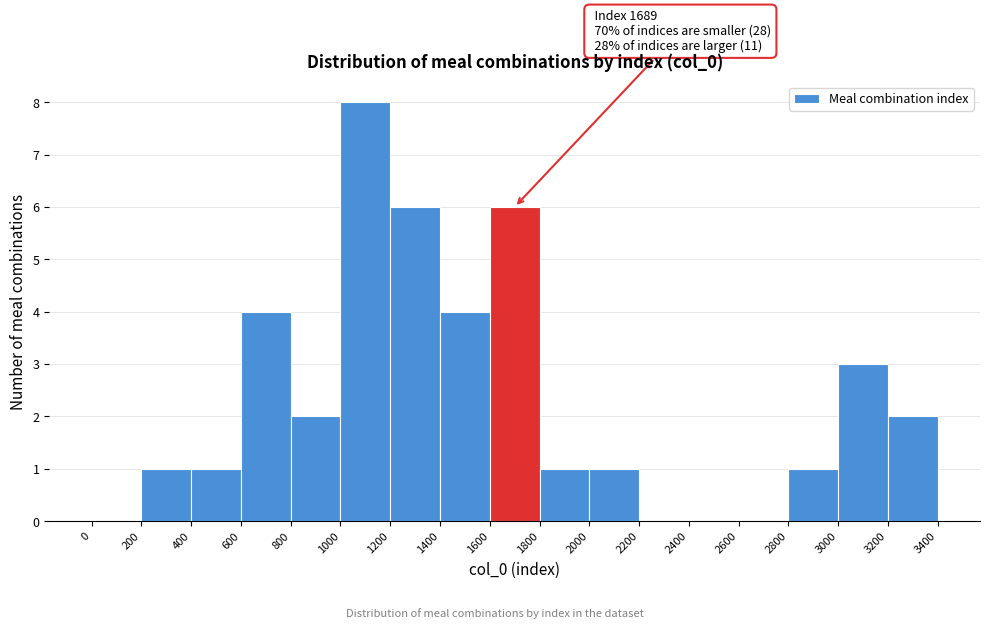

Which range on the x-axis has the tallest bar?

1000 to 1200